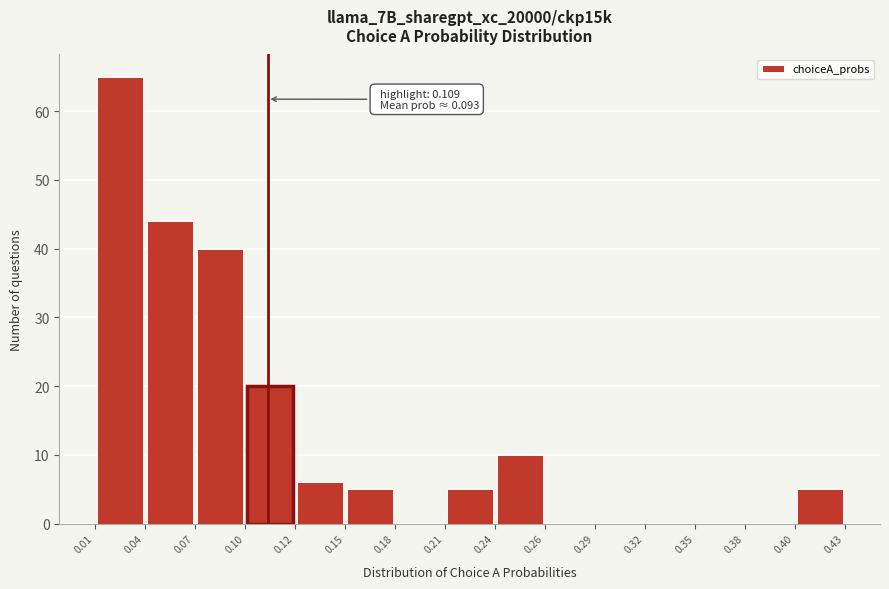

Over which range of the x-axis is the bar tallest?

0.01 to 0.04